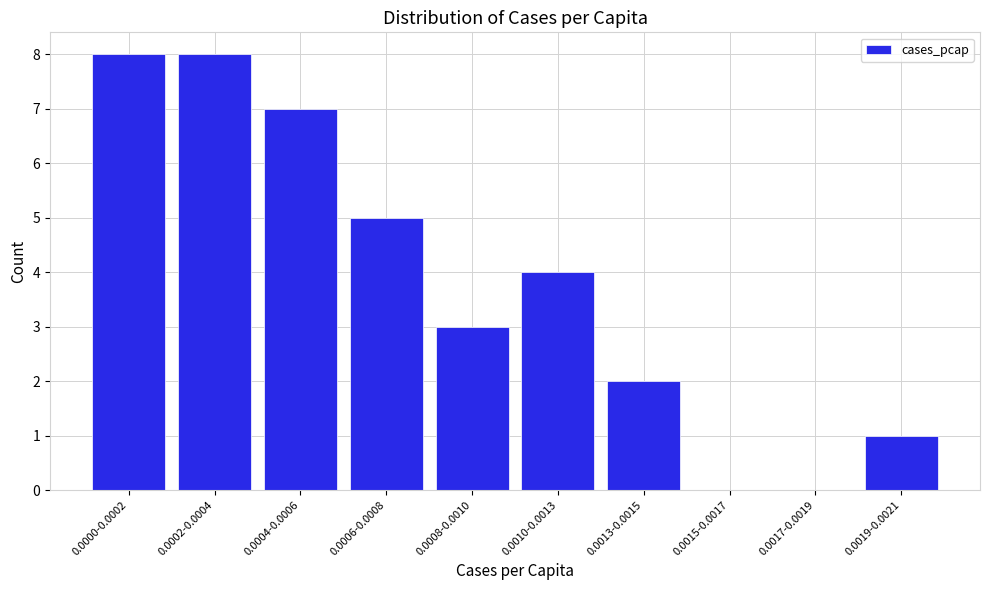

Reading right to left, list all the values displayed in this chart.

0.0019-0.0021=1	0.0017-0.0019=0	0.0015-0.0017=0	0.0013-0.0015=2	0.0010-0.0013=4	0.0008-0.0010=3	0.0006-0.0008=5	0.0004-0.0006=7	0.0002-0.0004=8	0.0000-0.0002=8